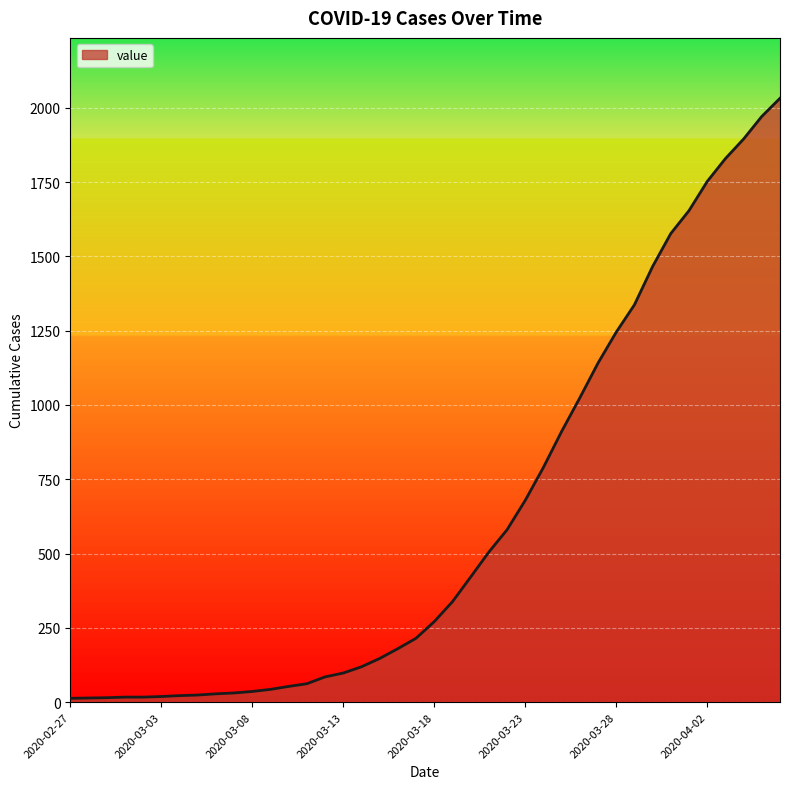

What is the difference between the maximum and minimum values?

2019